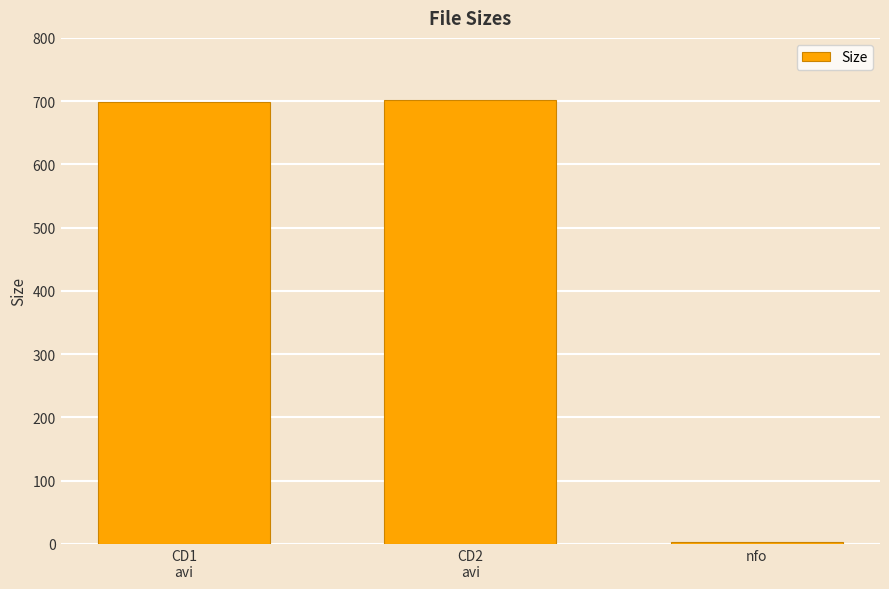

What is the difference between the second highest and minimum values?

695.9